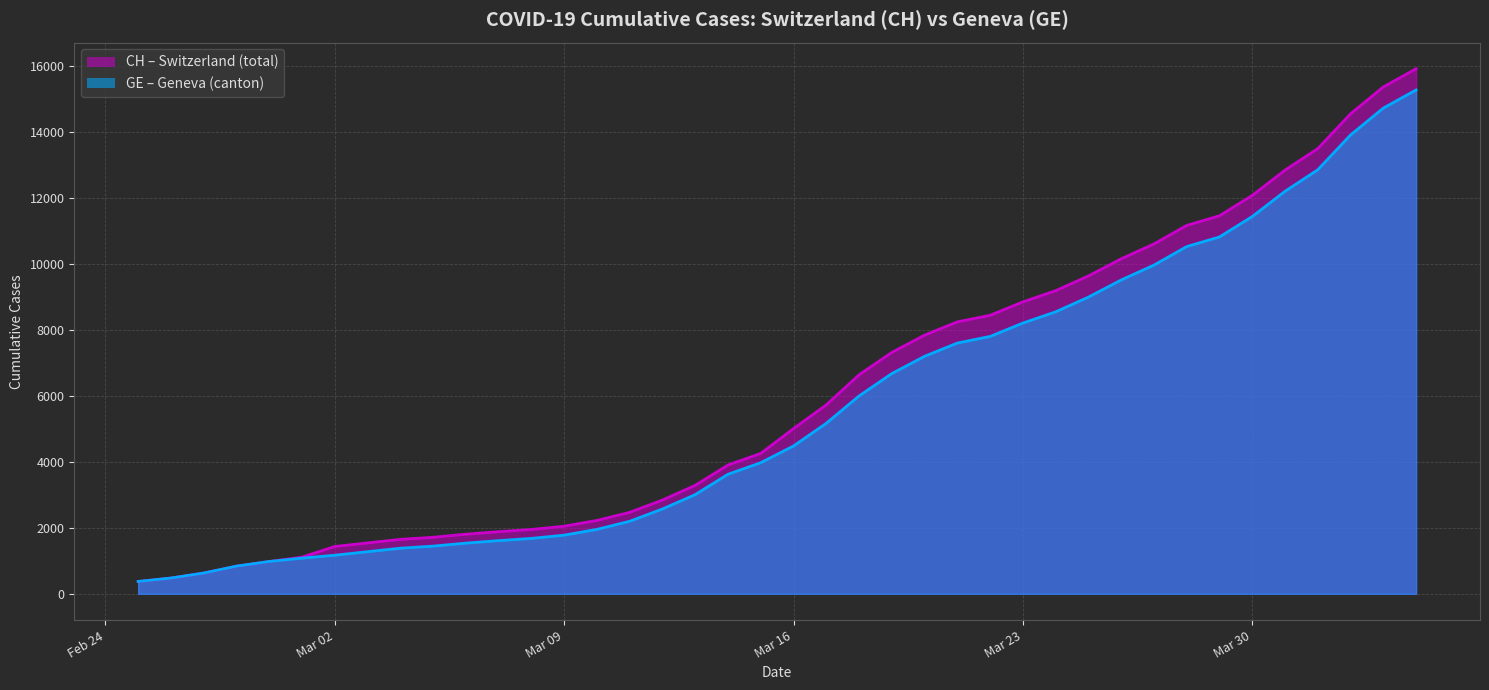

What is the minimum value for CH?

375